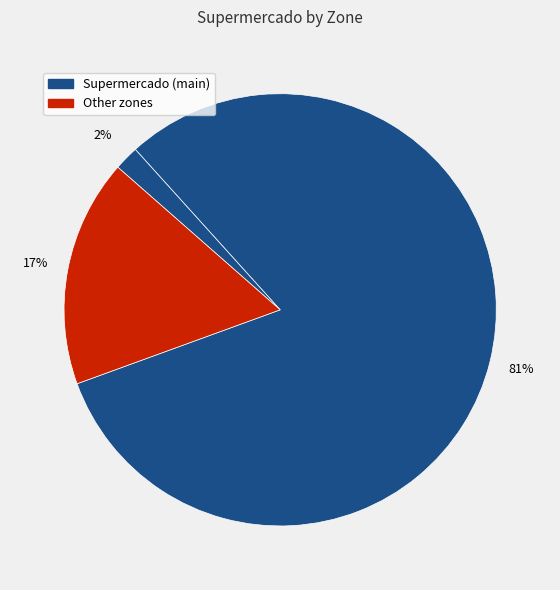

How many slices are in this pie chart?

3